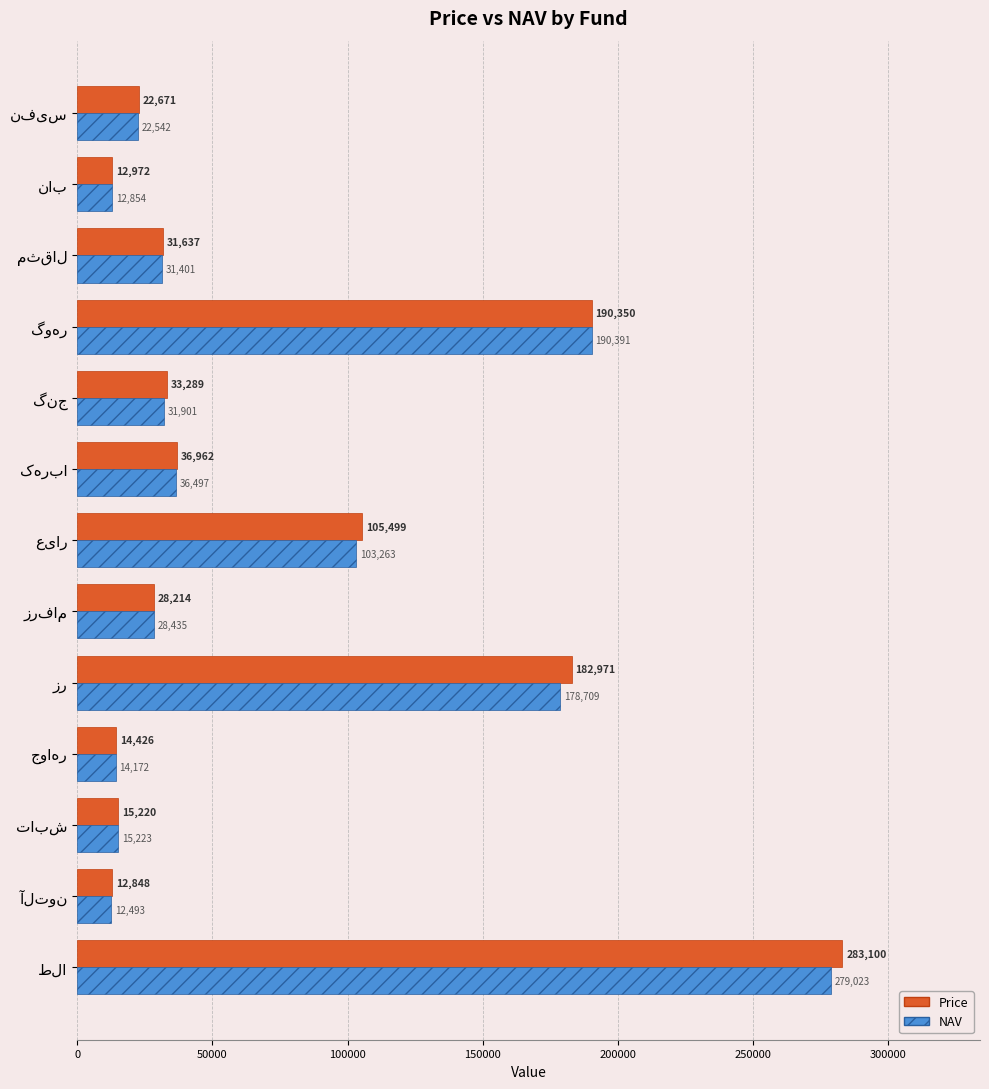

Which series has the widest spread of values?

Price